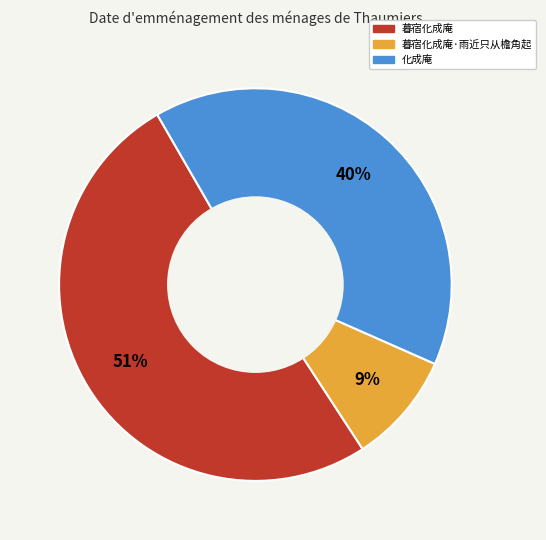

To the nearest percent, what is the average slice percentage?

33%